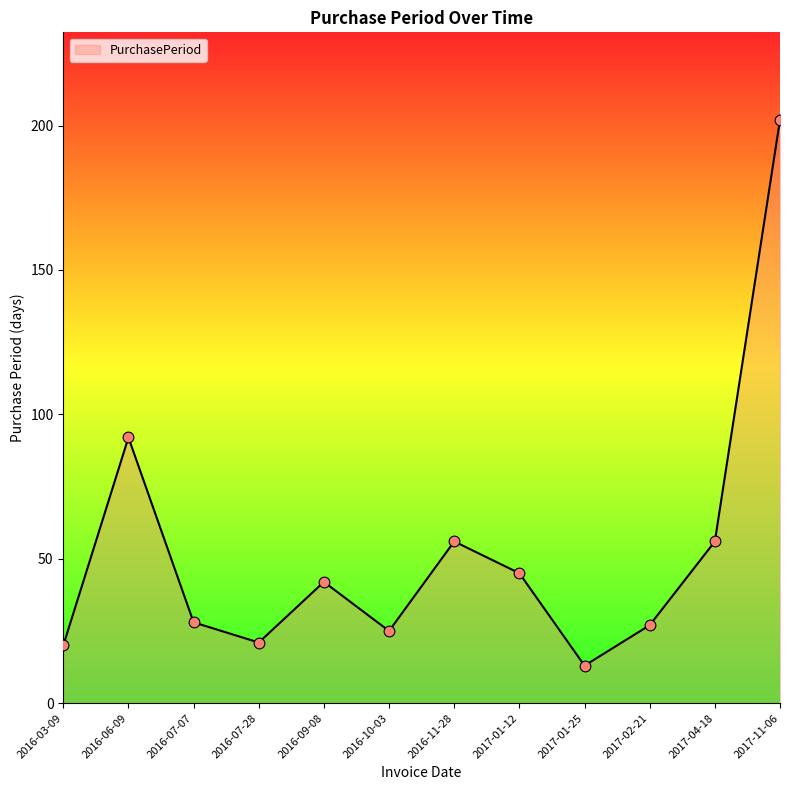

What is the change in value from 2016-07-28 to 2016-11-28?

+35